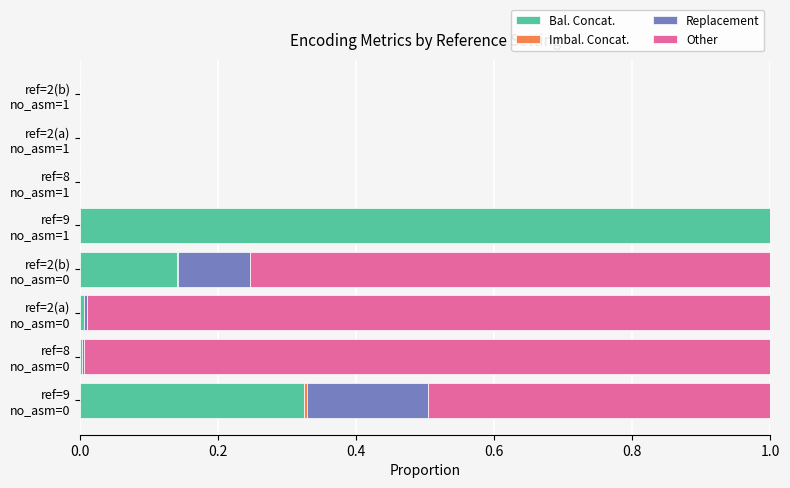

What is the maximum value for Bal. Concat.?

1.0